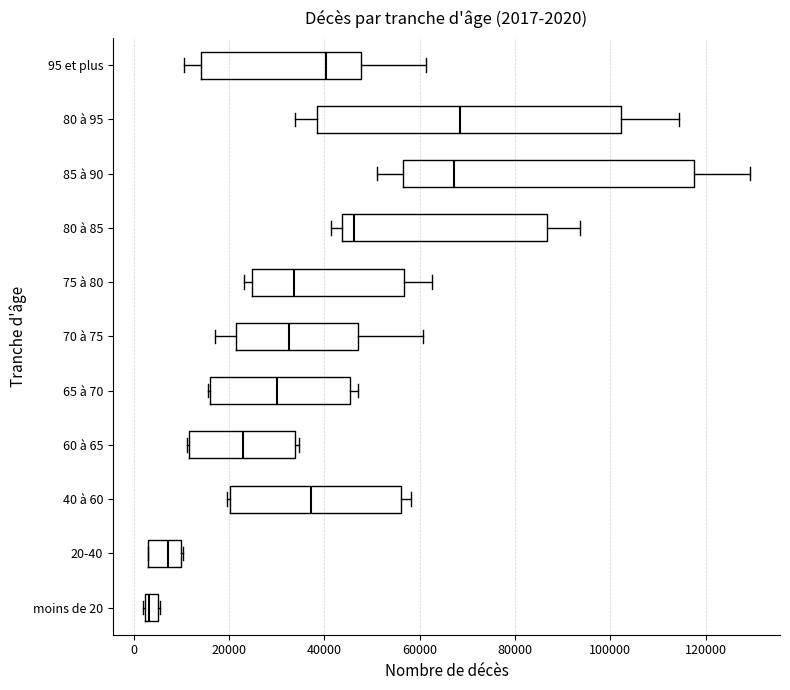

Which box is the widest, from its left edge to its right edge?

80 à 95